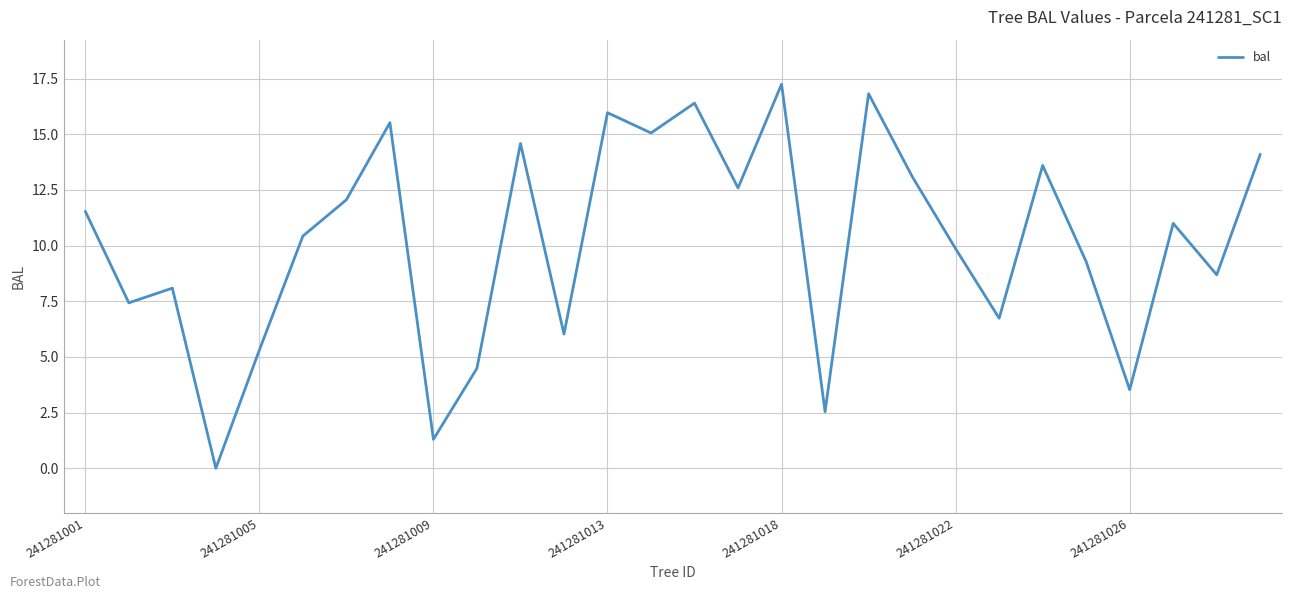

Does the chart display data point markers on the line(s)?

No